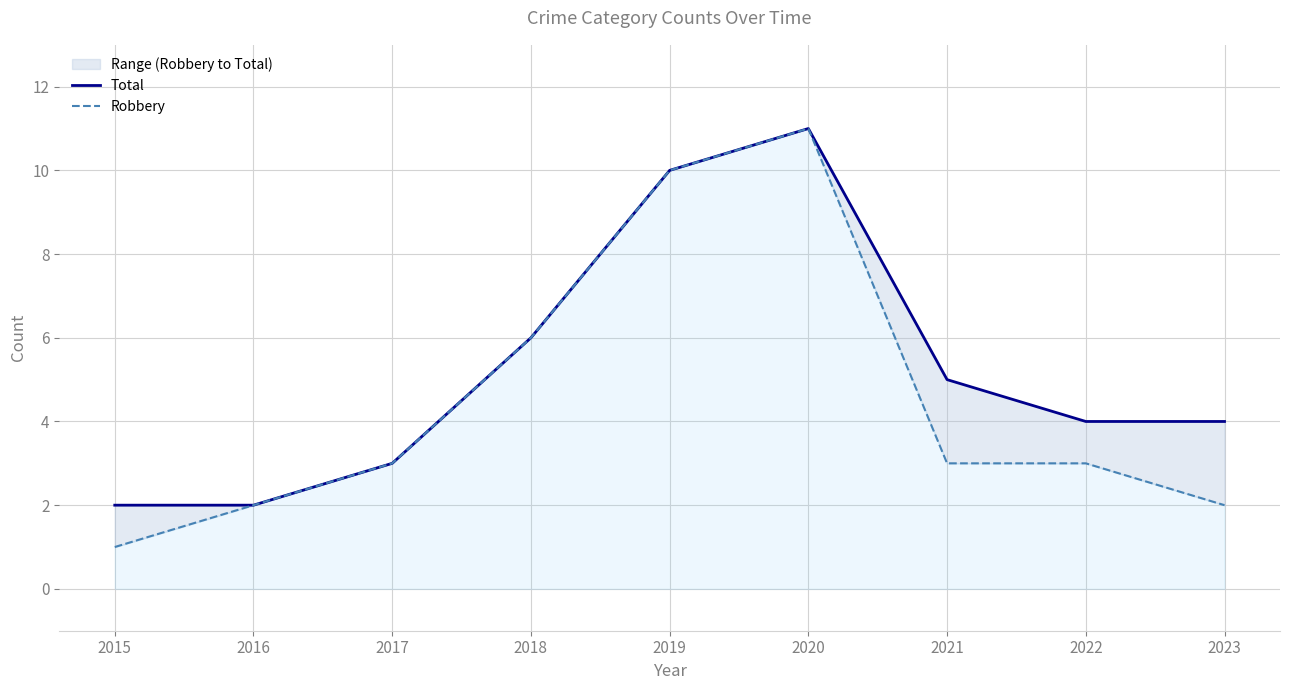

Reading left to right, list all the values displayed in this chart.

Total: 2015=2	2016=2	2017=3	2018=6	2019=10	2020=11	2021=5	2022=4	2023=4
Robbery: 2015=1	2016=2	2017=3	2018=6	2019=10	2020=11	2021=3	2022=3	2023=2